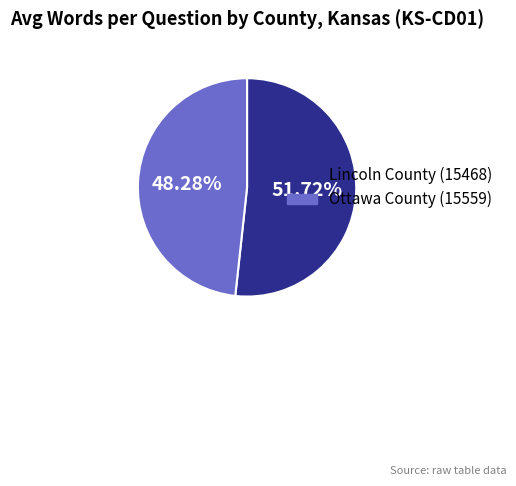

Is there any slice that represents more than half of the pie?

Yes